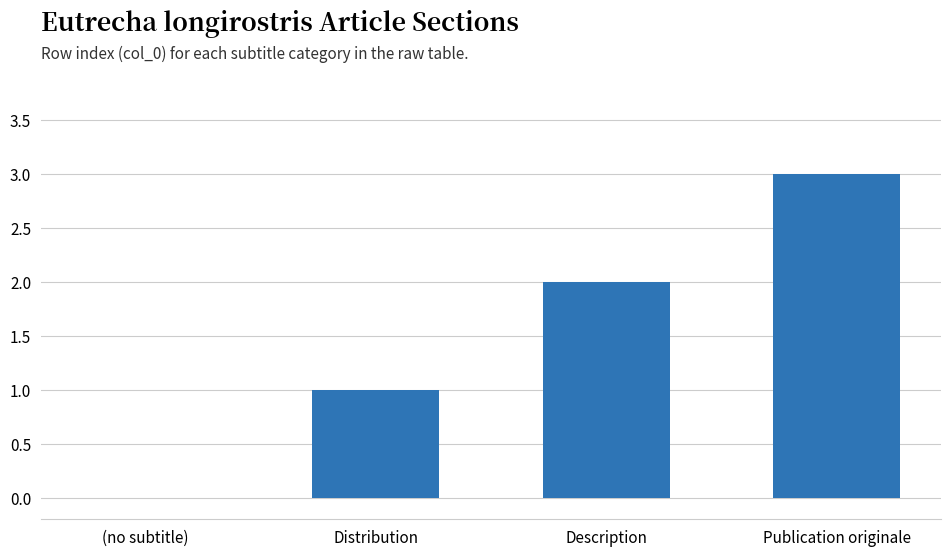

Which label corresponds to the largest value in the chart?

Publication originale